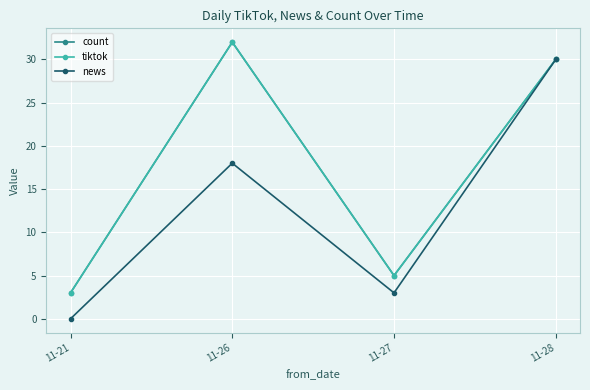

Is it true that news equals 42 at 11-28?

False